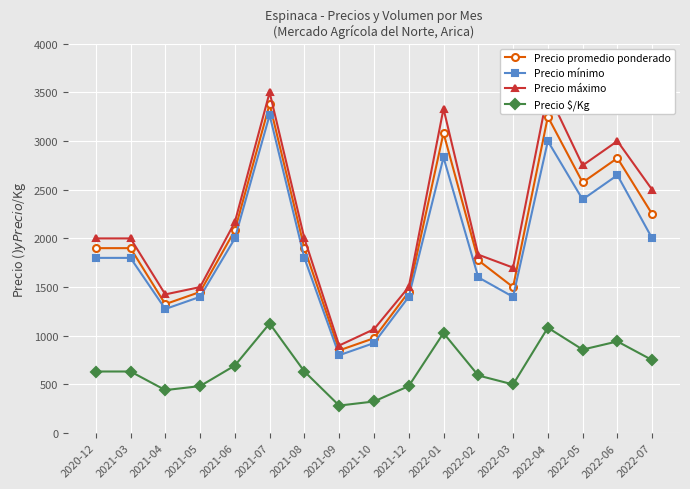

True or false: Precio máximo has a value of 3443 at 2021-08.

False